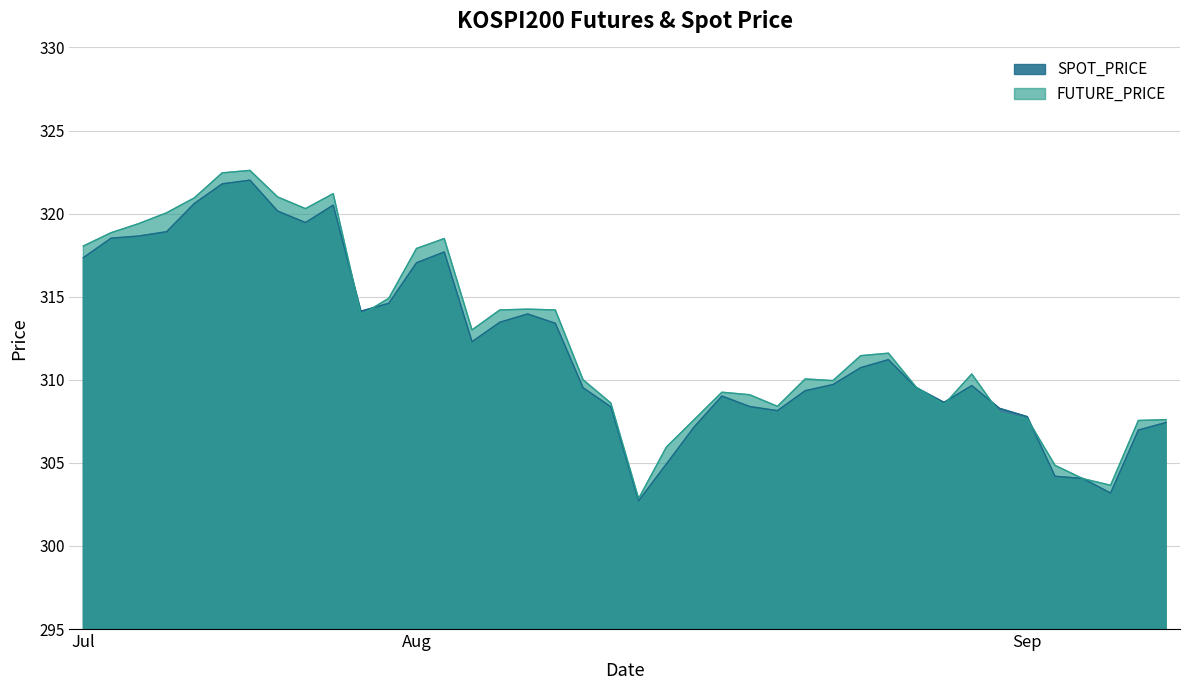

How many intersections are there between SPOT_PRICE and FUTURE_PRICE?

8